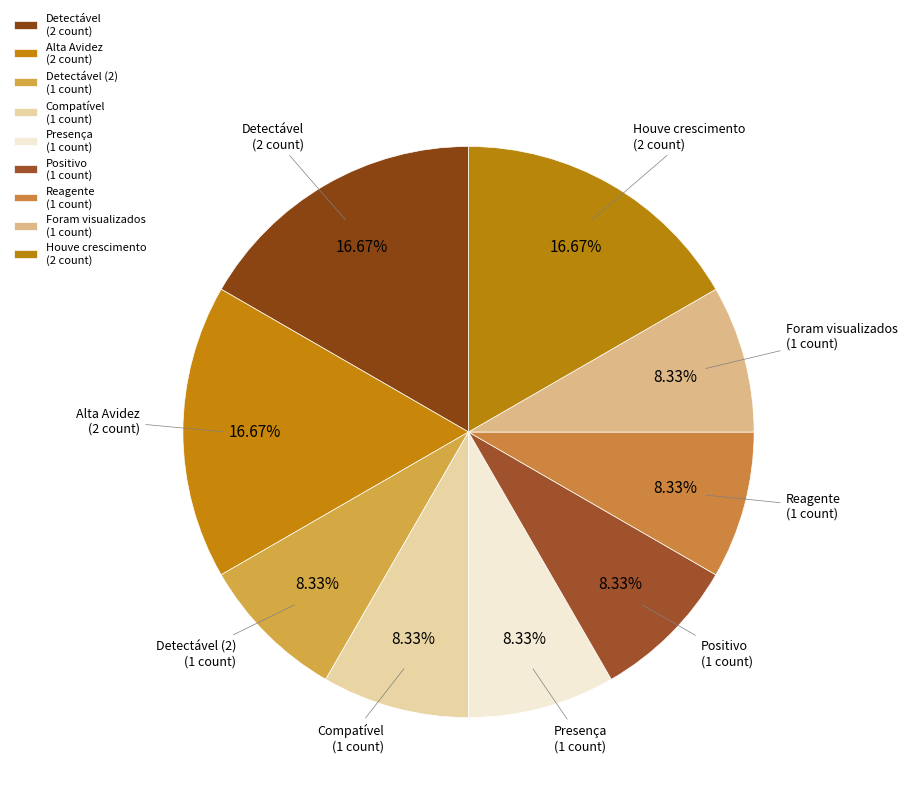

Is there a majority slice in this chart?

No